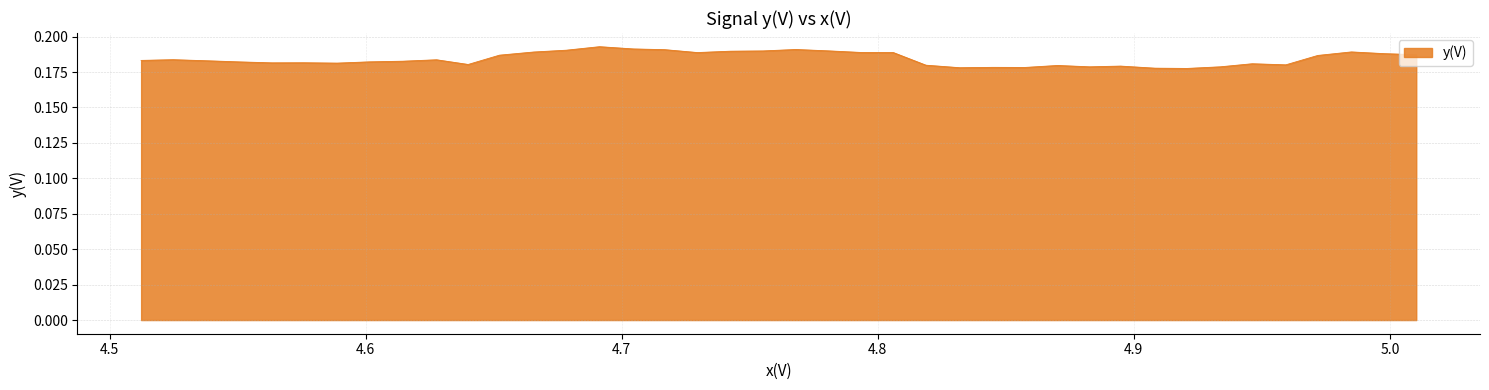

How many values are between 0 and 1?

40